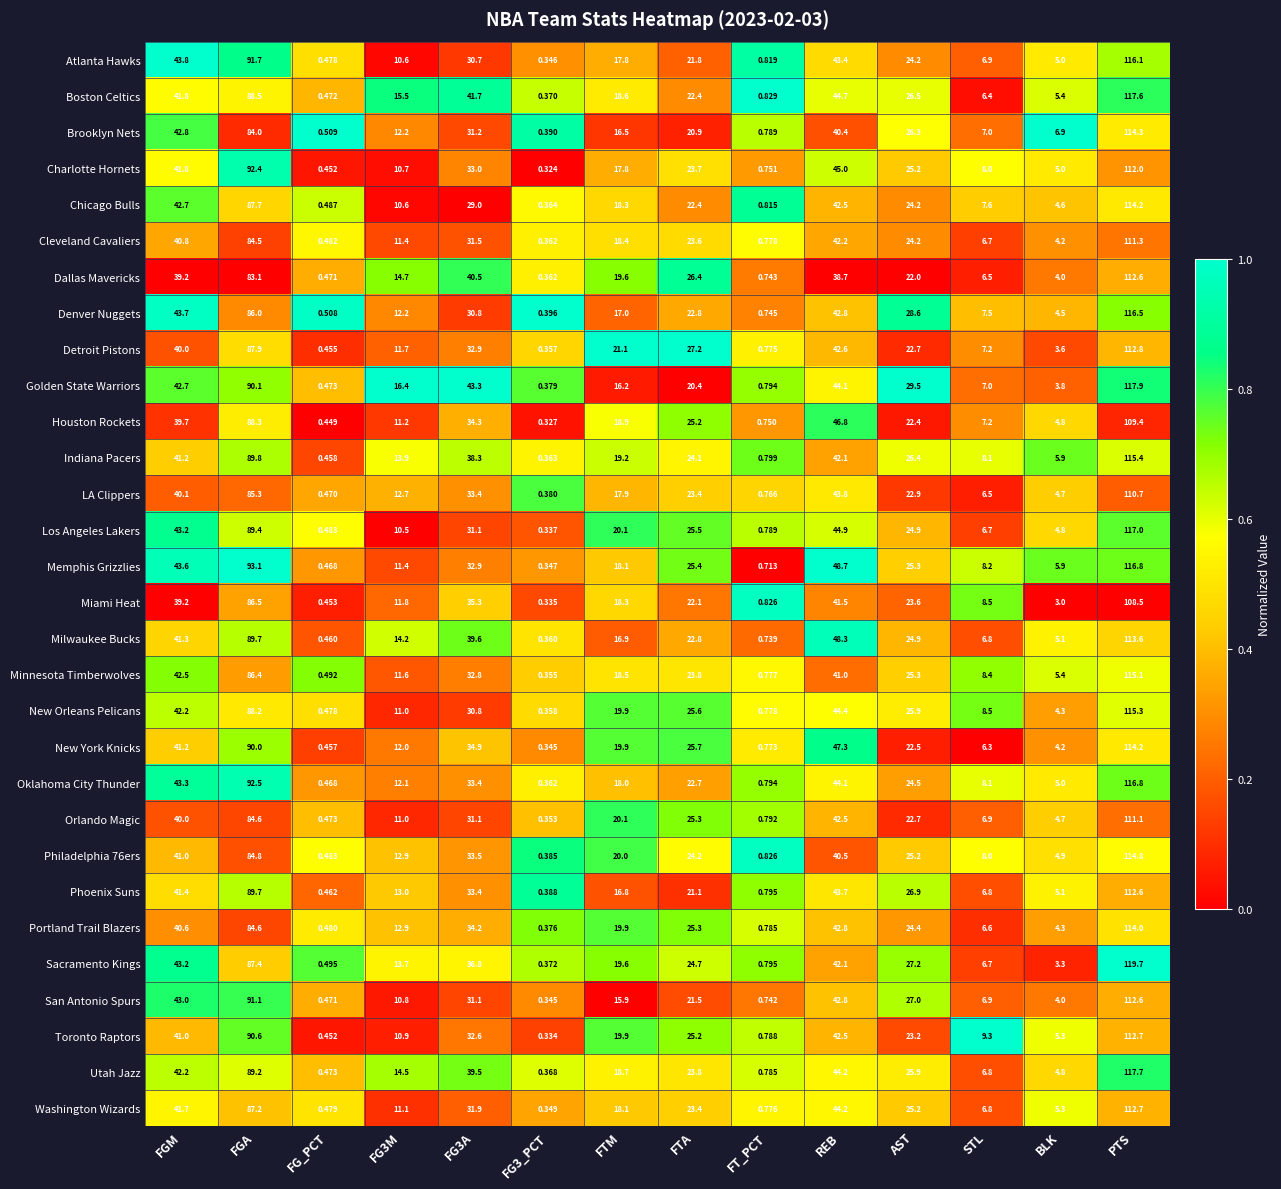

Which series changed the most between FGM and BLK?

Sacramento Kings